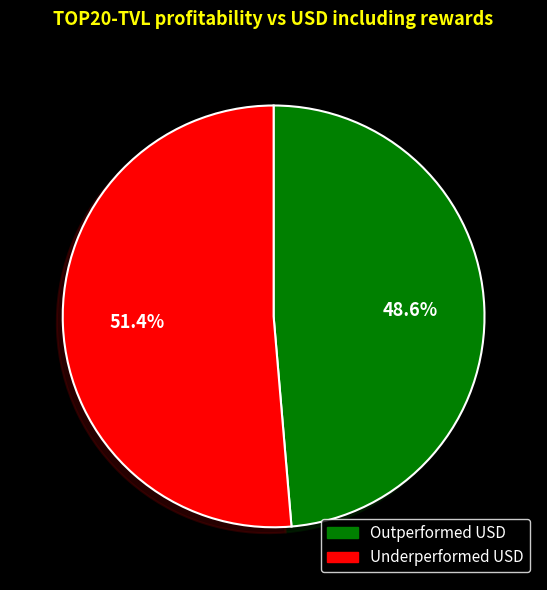

Between Outperformed USD and Underperformed USD, which is larger?

Underperformed USD